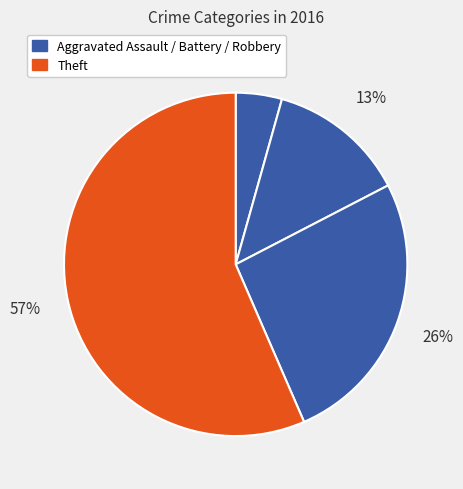

Count the number of slices in the pie.

4